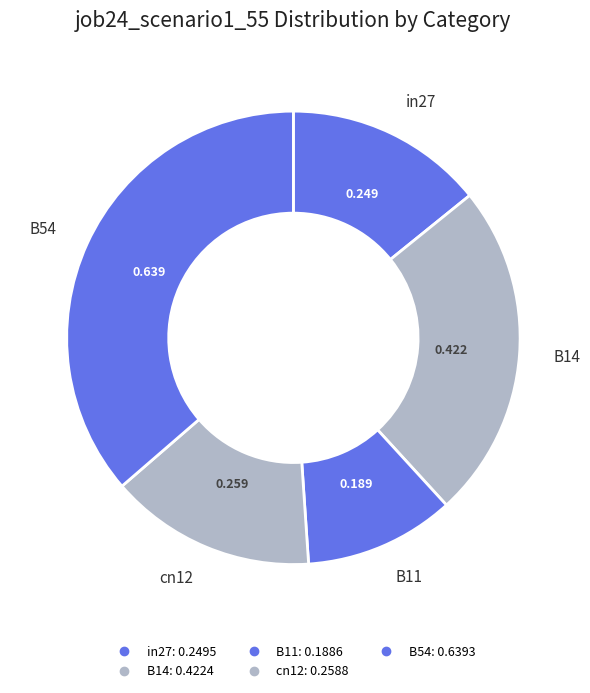

How many slices are in this pie chart?

5